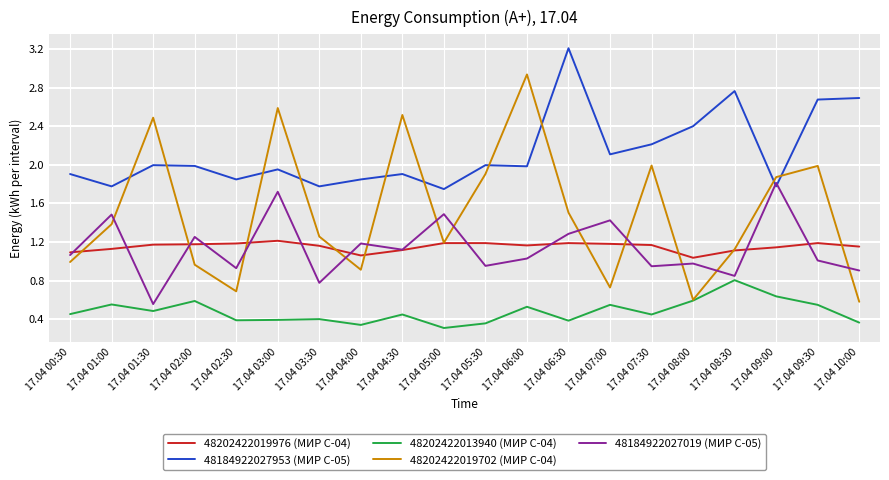

What is the total value across all series at 17.04 01:30?

6.7